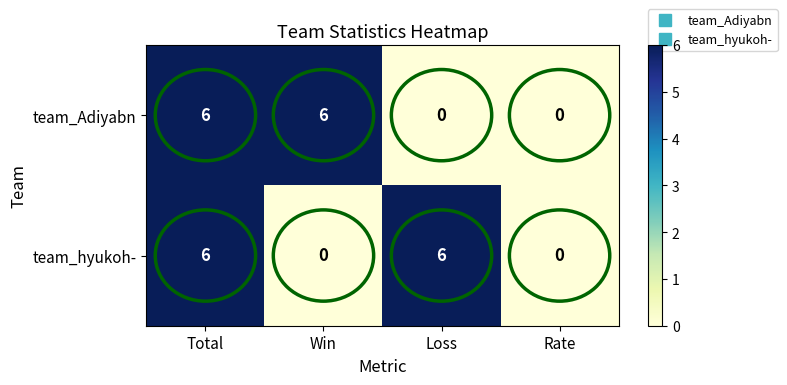

Count the team_Adiyabn values in the range 0 to 6.

4